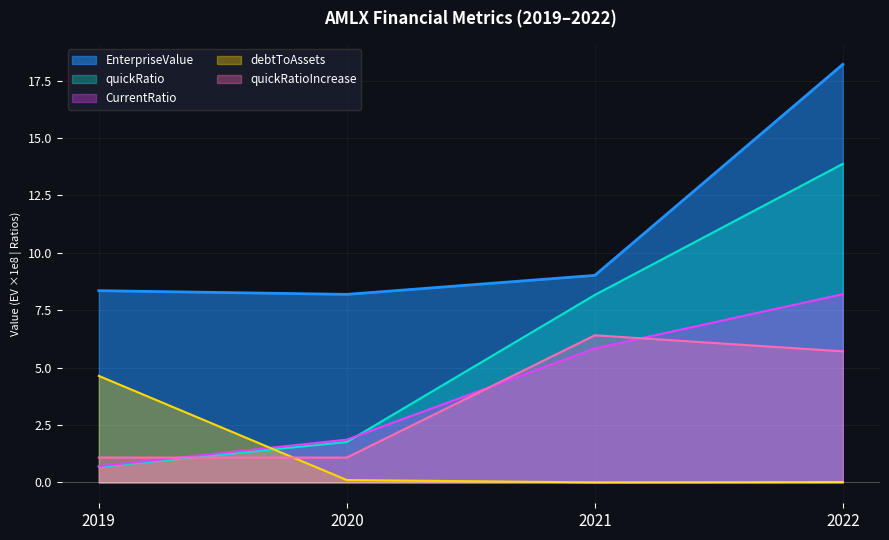

What is the difference between the second highest and minimum values in the quickRatioIncrease series?

4.6